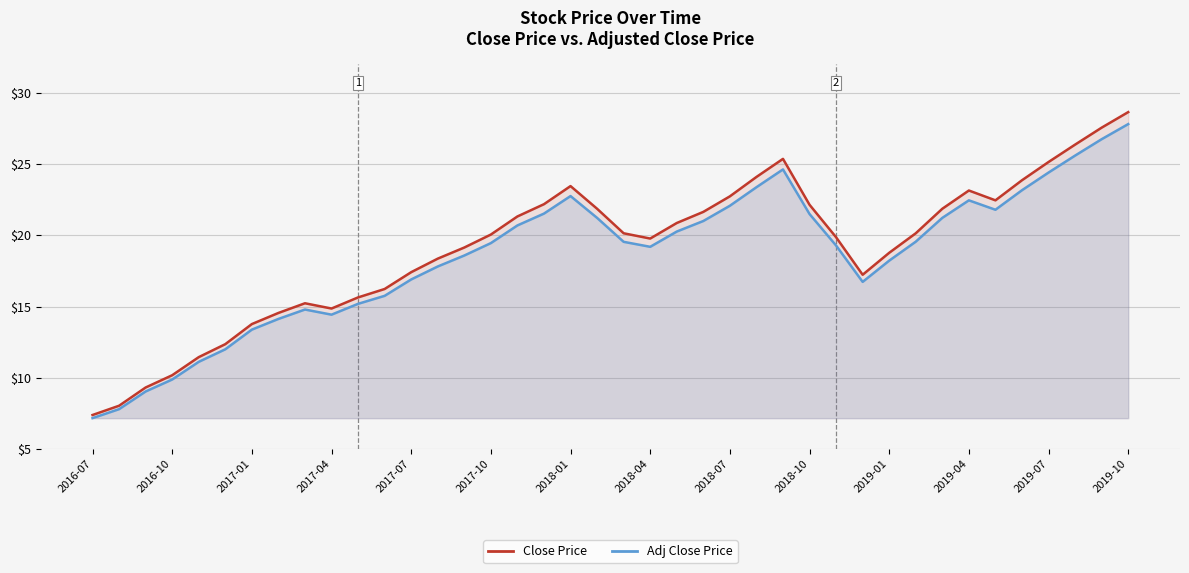

At how many categories does at least one series exceed 19?

24